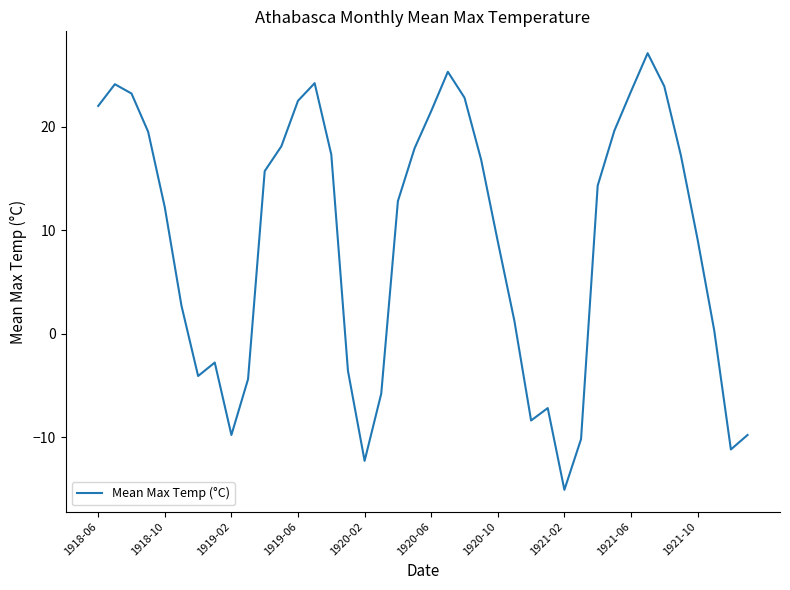

What is the maximum value shown in the chart?

27.1